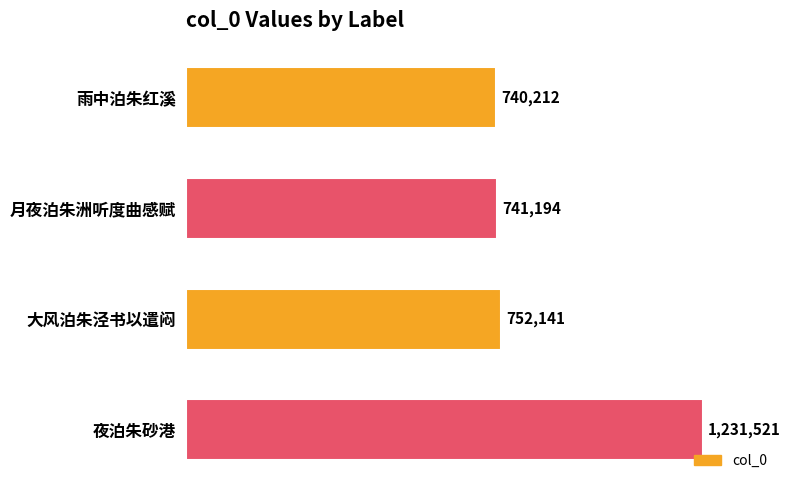

What is the difference between the values at 月夜泊朱洲听度曲感赋 and 雨中泊朱红溪?

982